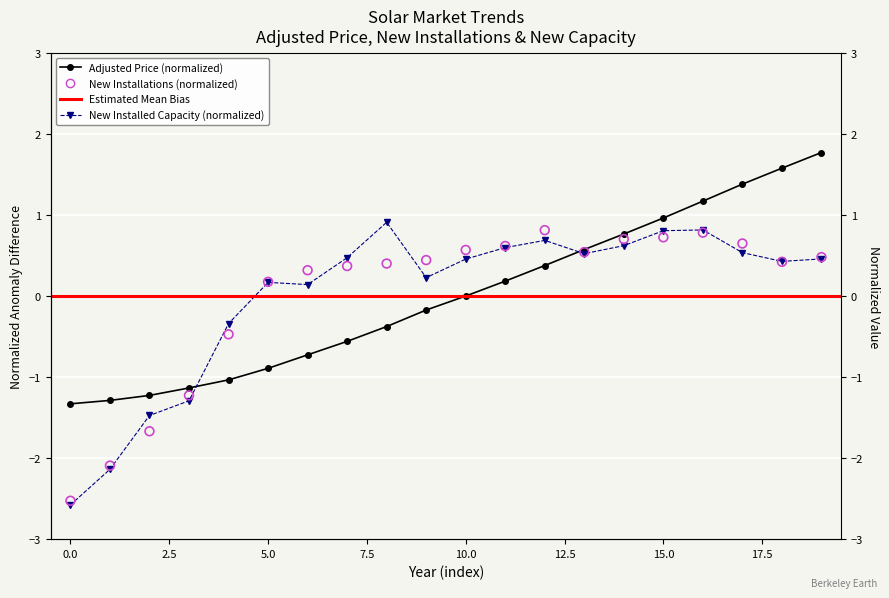

Which series has the largest total across all categories?

New Installations